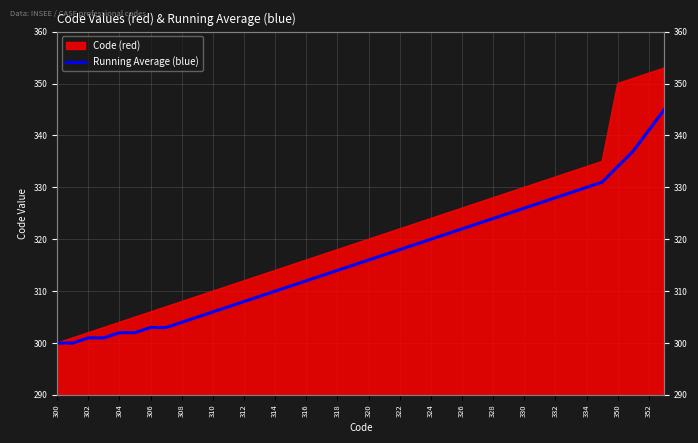

Reading right to left, what are all the values shown in this chart?

345	341	337	334	331	330	329	328	327	326	325	324	323	322	321	320	319	318	317	316	315	314	313	312	311	310	309	308	307	306	305	304	303	303	302	302	301	301	300	300